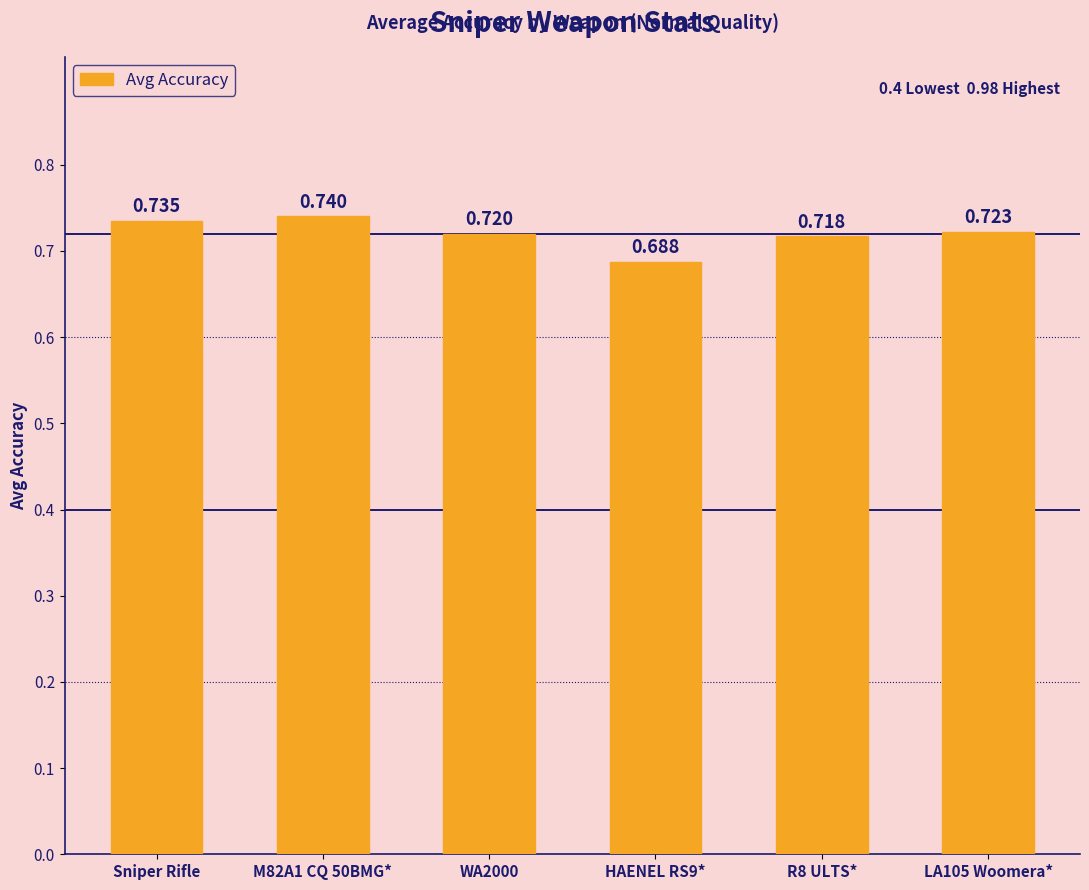

How many series are shown in this chart?

1